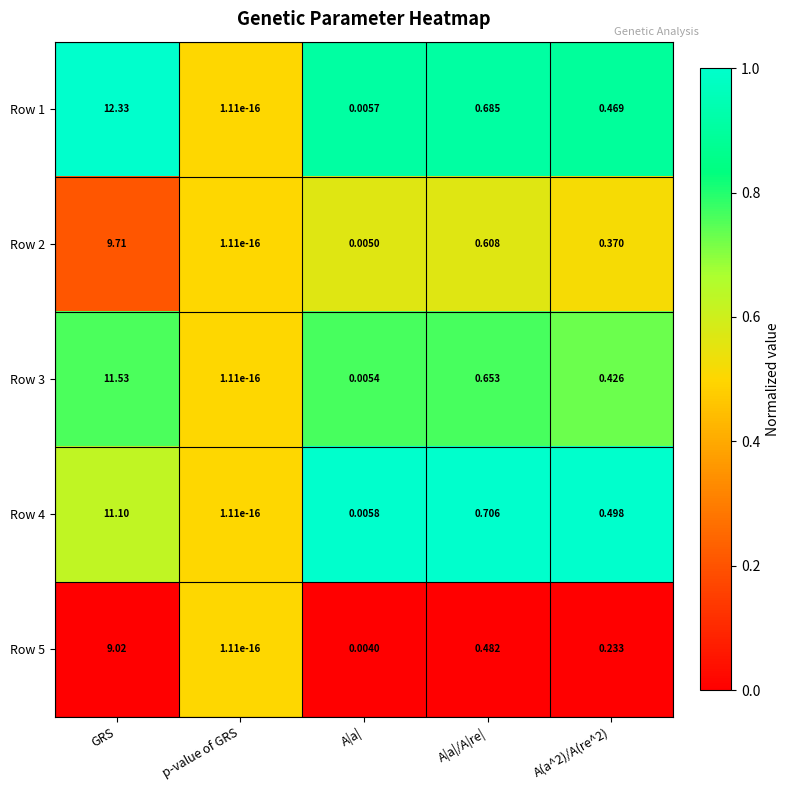

List the series in order of their peak value, highest first.

Row 1, Row 3, Row 4, Row 2, Row 5